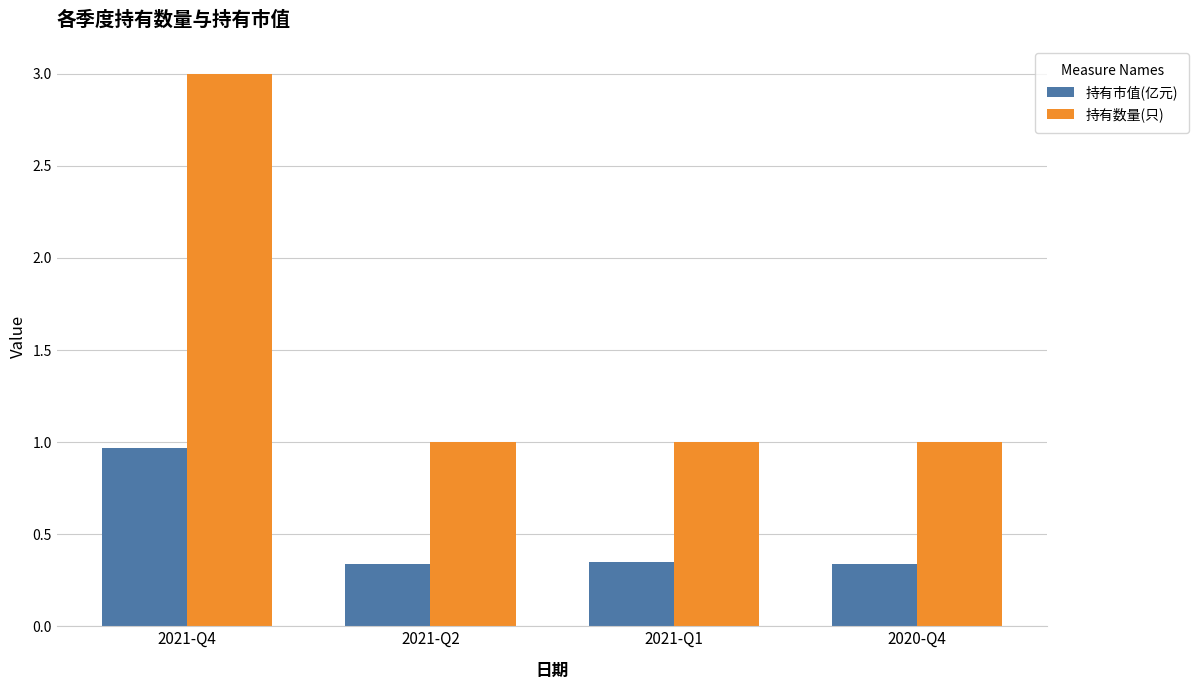

What is the difference between the maximum and minimum values in the 持有市值(亿元) series?

0.6